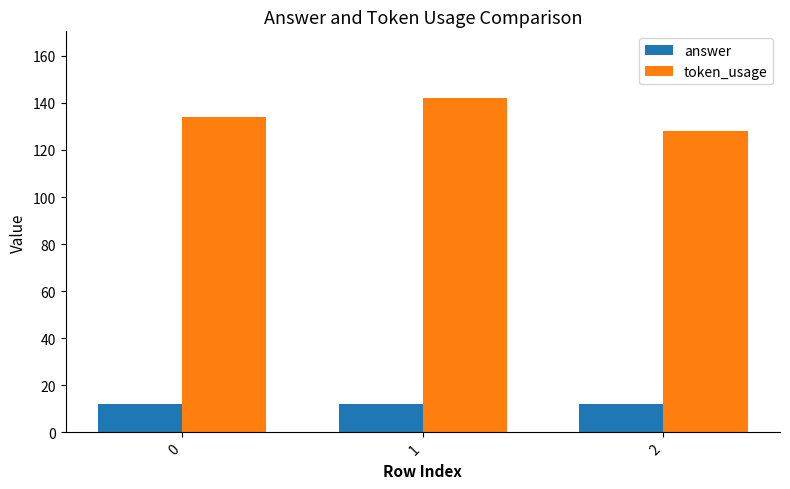

How many groups of bars are there?

3